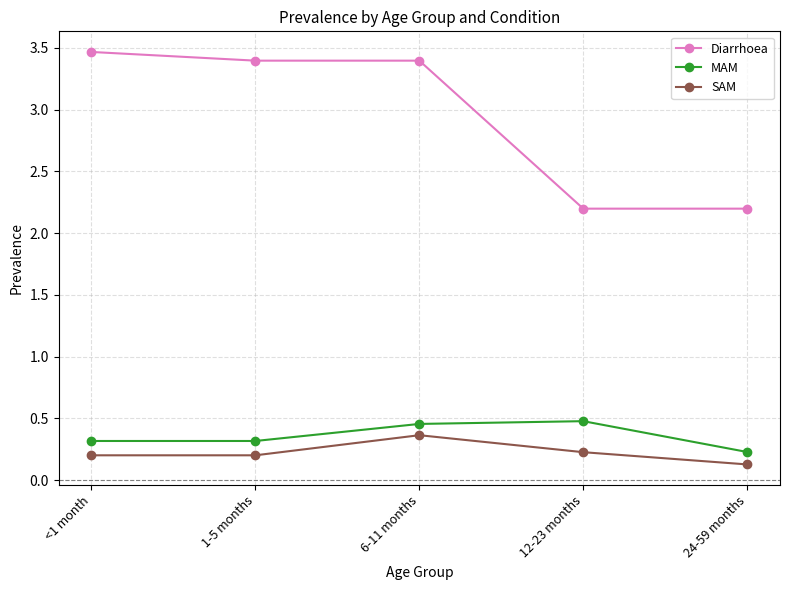

How many SAM values are between 0 and 1?

5